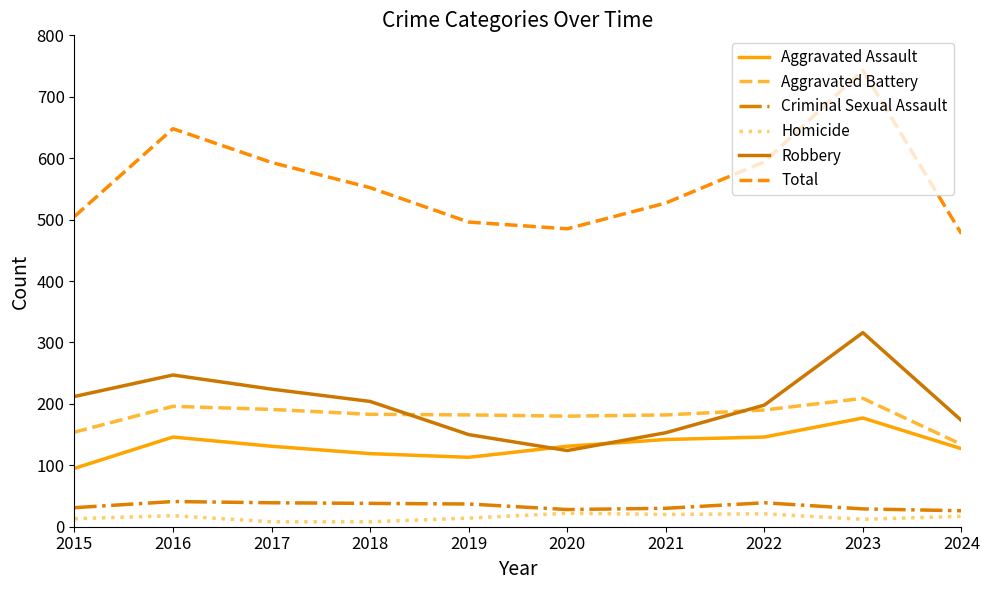

What are all the series names shown in the legend?

Aggravated Assault, Aggravated Battery, Criminal Sexual Assault, Homicide, Robbery, Total